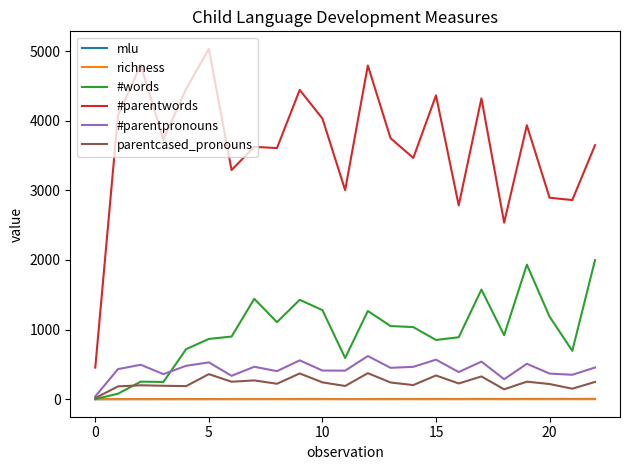

Which series has the largest total across all categories?

#parentwords